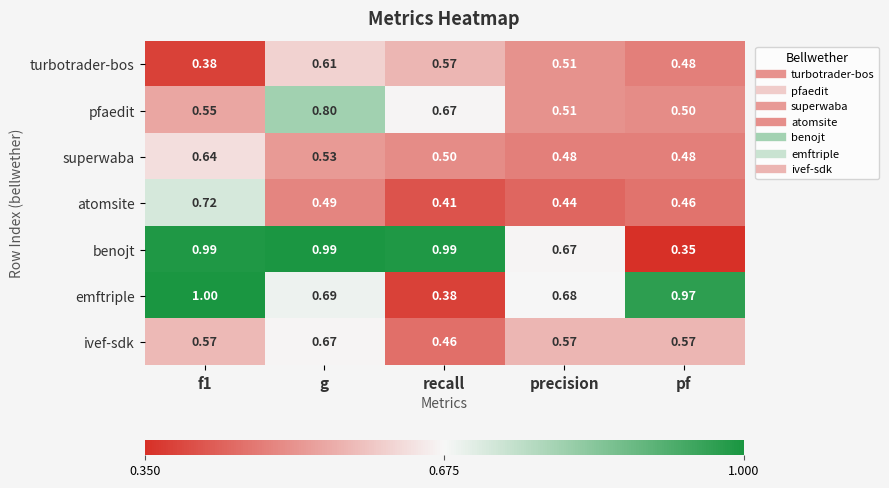

How many series are shown in this chart?

7